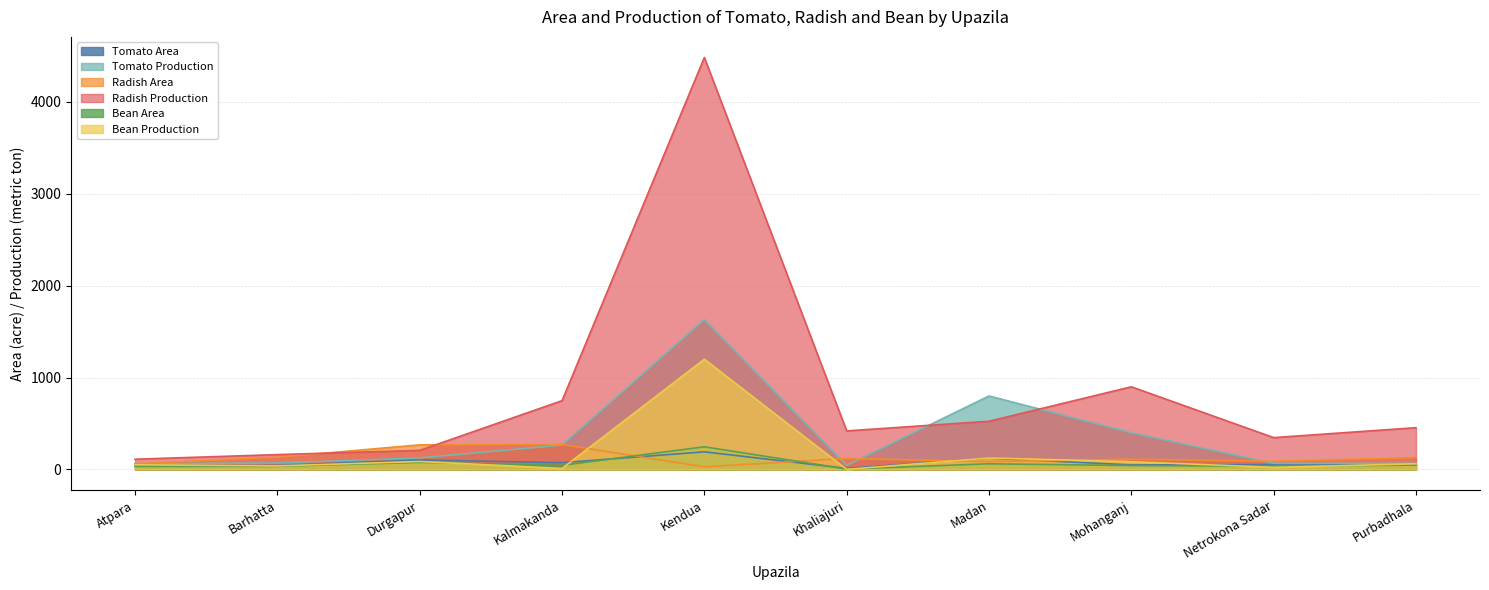

At which category is the sum across all series the highest?

Kendua